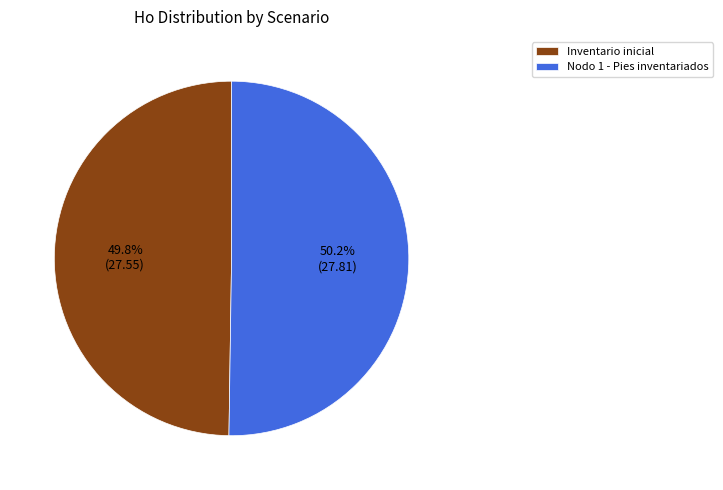

Is the sum of Nodo 1 - Pies inventariados and Inventario inicial greater than half?

Yes